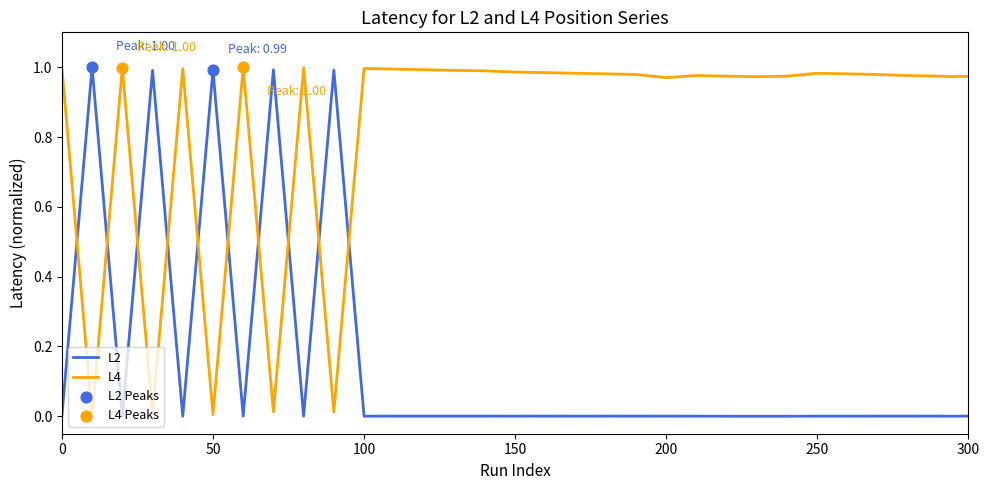

True or false: L2 and L4 intersect in this chart.

True